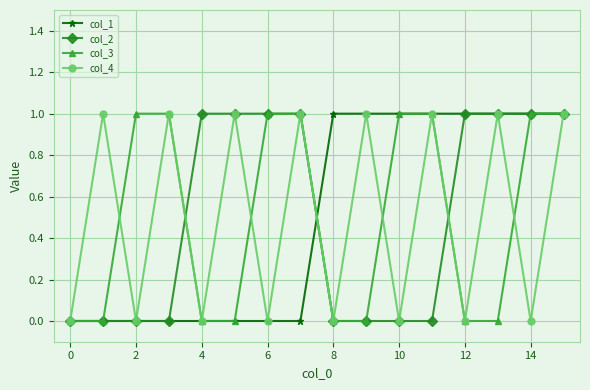

True or false: col_4 has more than 1 points higher than both neighbors.

True